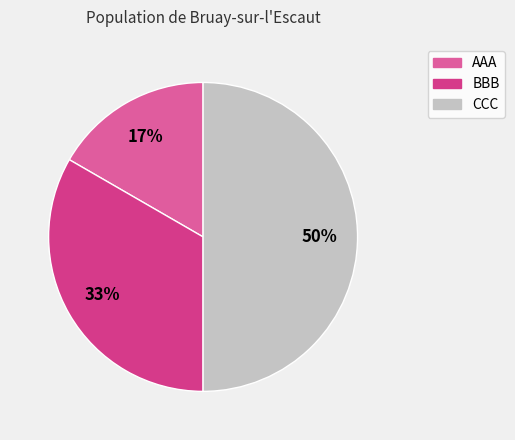

Which category has the smallest portion of the pie?

AAA